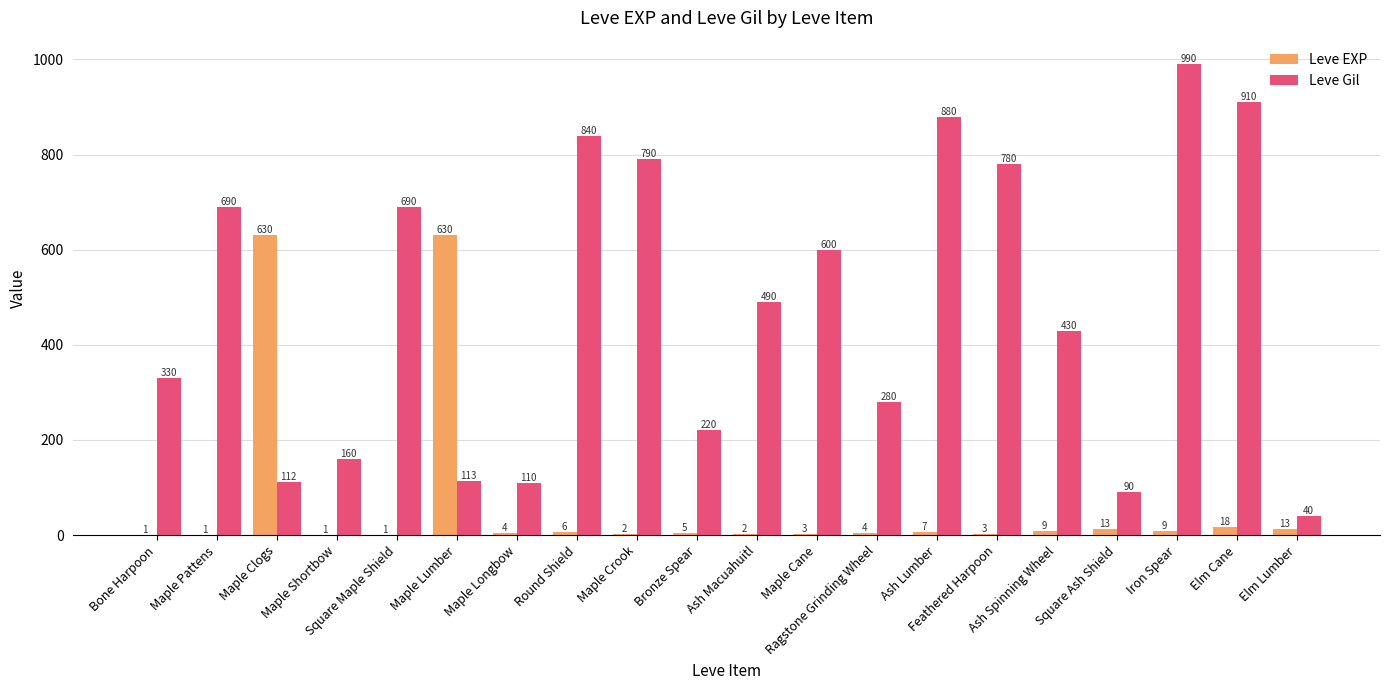

Where does the Leve Gil series first go above 490?

Maple Pattens